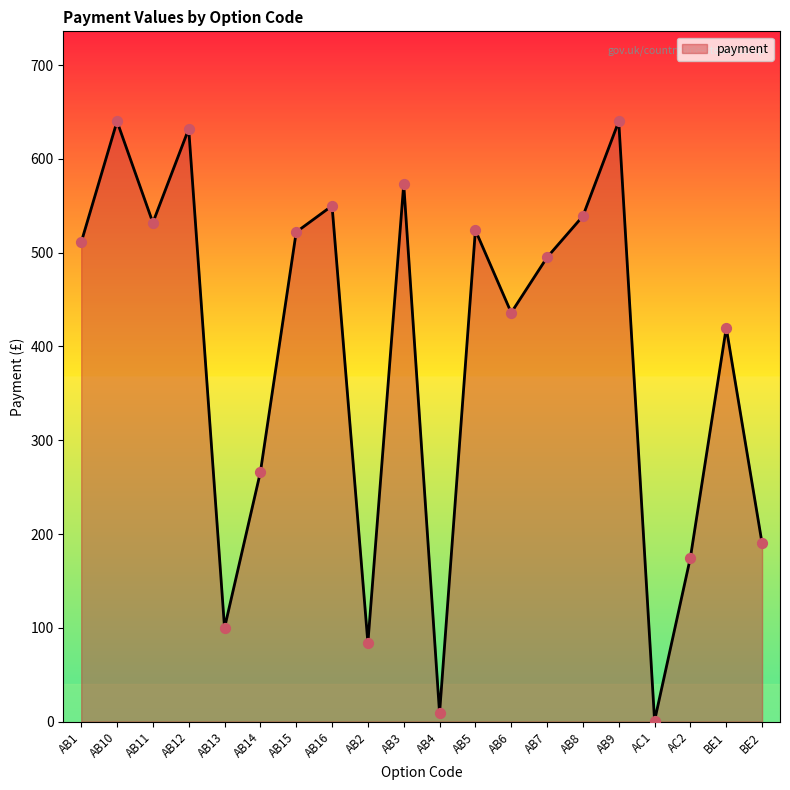

What is the change in value from AB7 to BE2?

-305